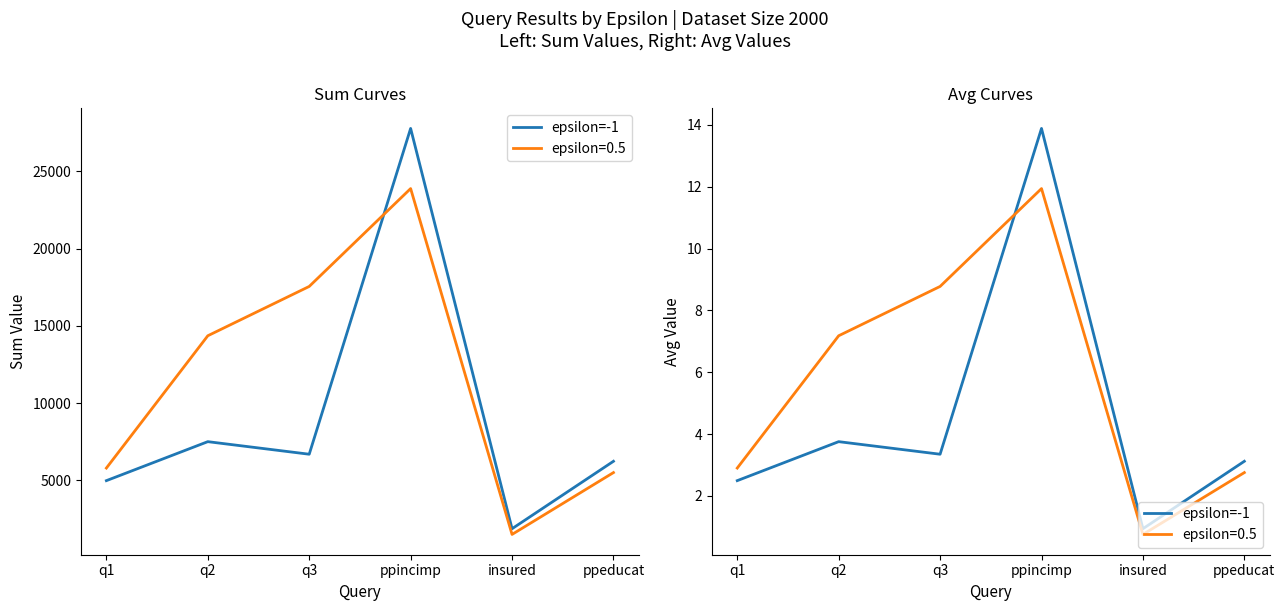

Is it true that the value at ppeducat is 5.2?

False